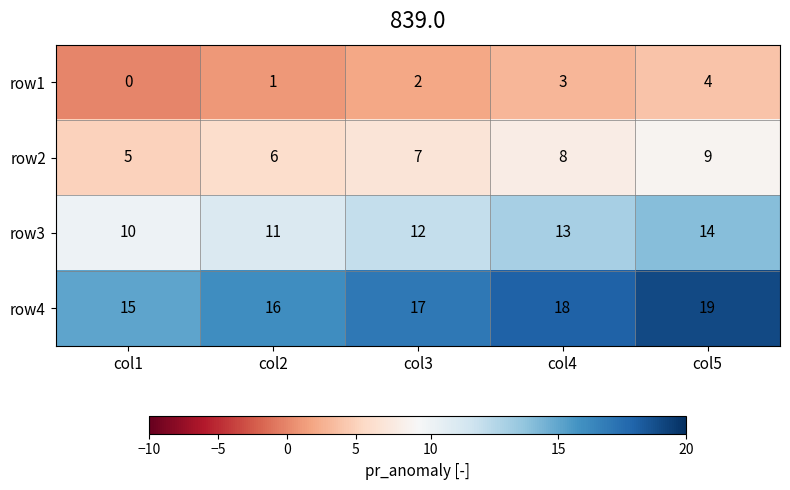

What is the spread (max minus min) of values at col4?

15